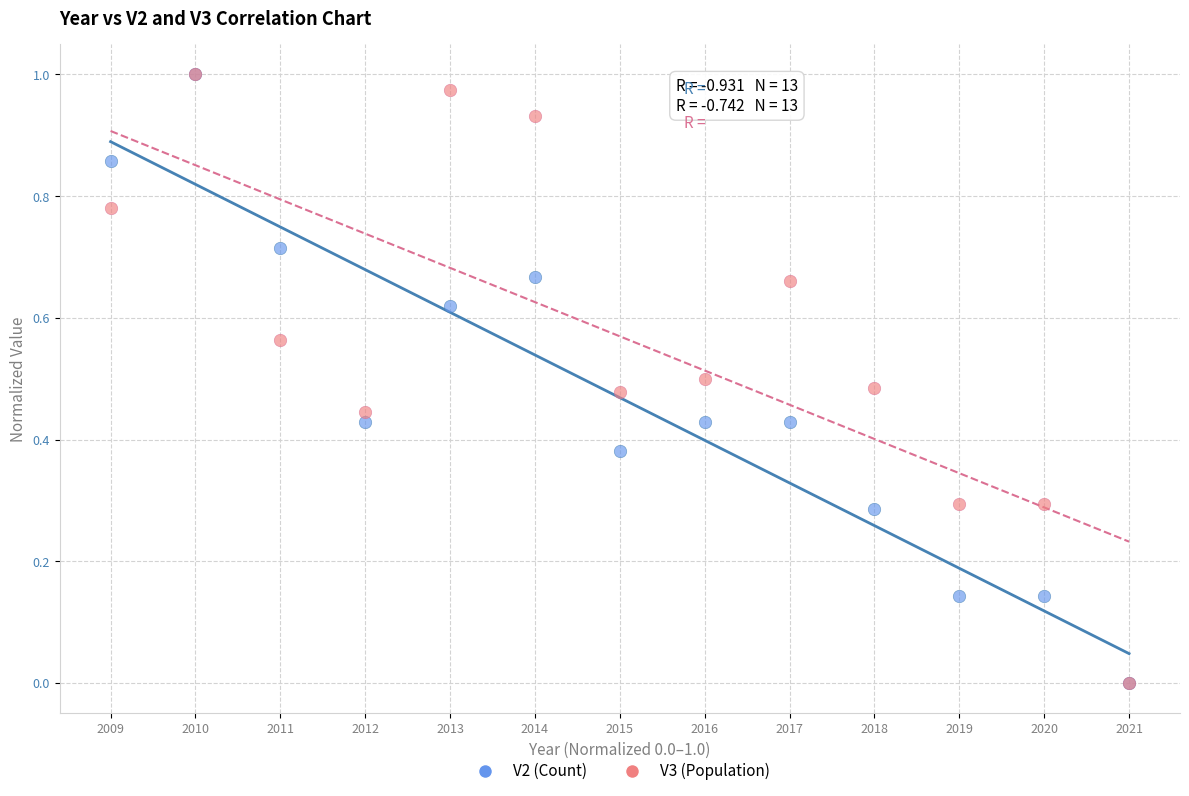

What are all the series names shown in the legend?

V2 (Count), V3 (Population)